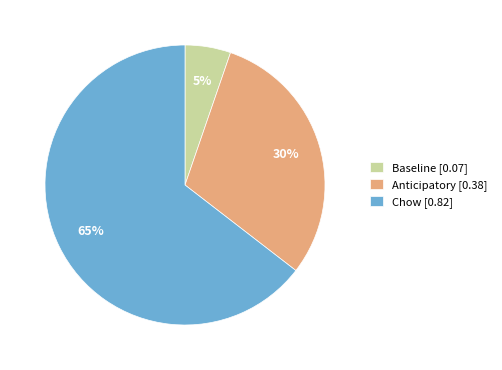

How many slices are in this pie chart?

3